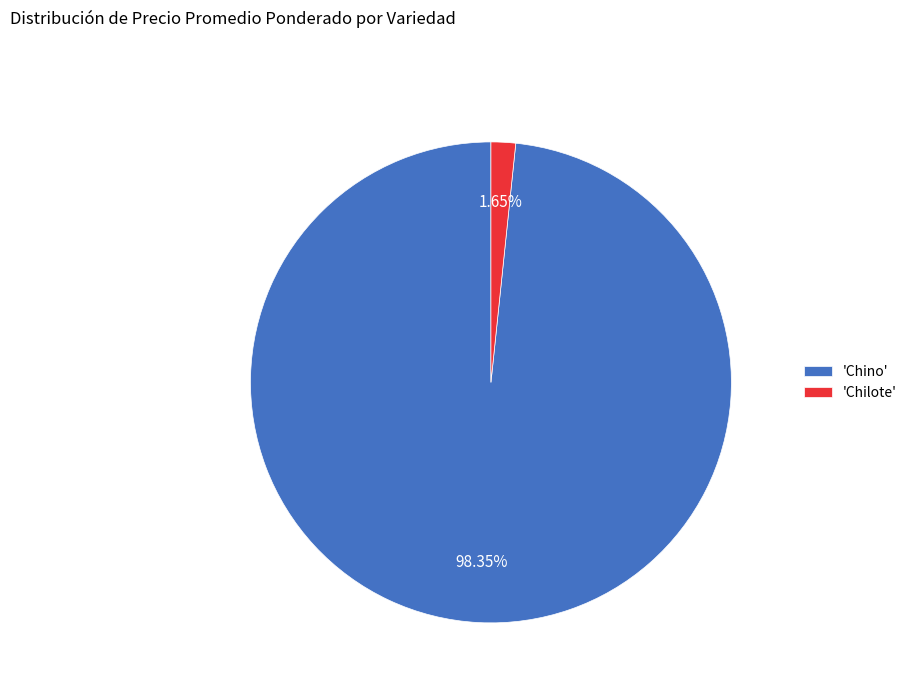

Which has a higher value, 'Chilote' or 'Chino'?

'Chino'